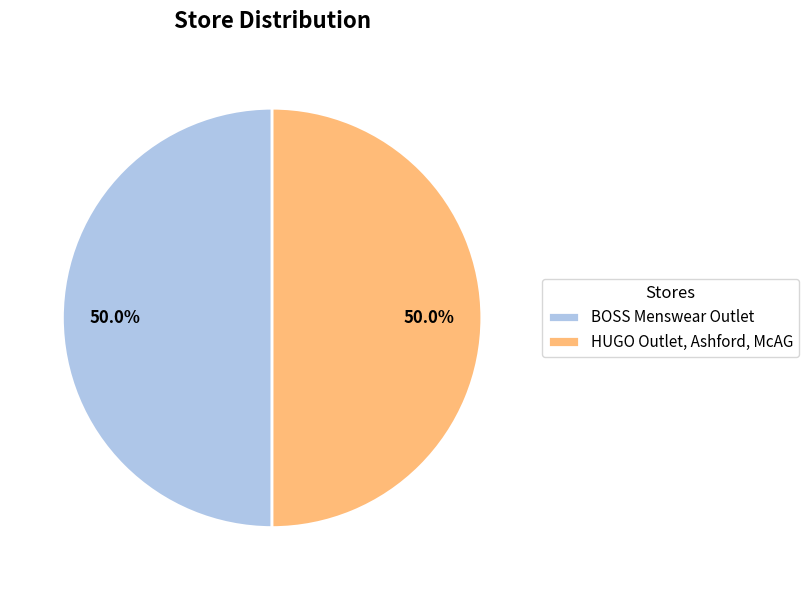

Approximately how many times larger is the value at HUGO Outlet, Ashford, McAG compared to BOSS Menswear Outlet?

1.0